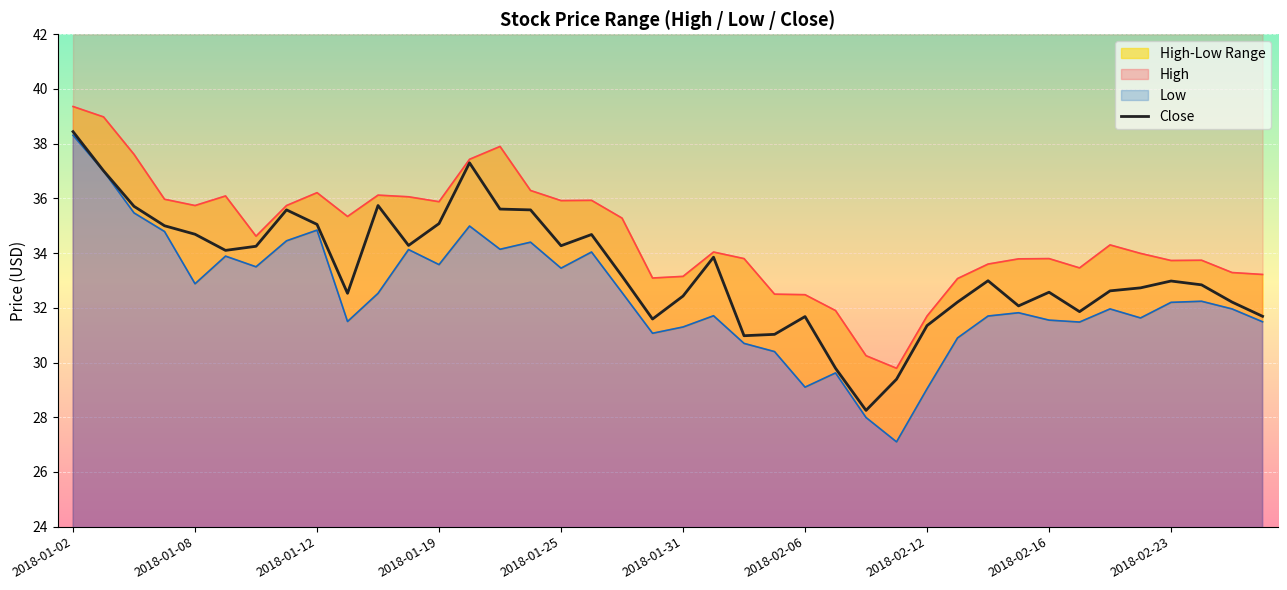

What is the difference between the maximum and minimum values?

10.2